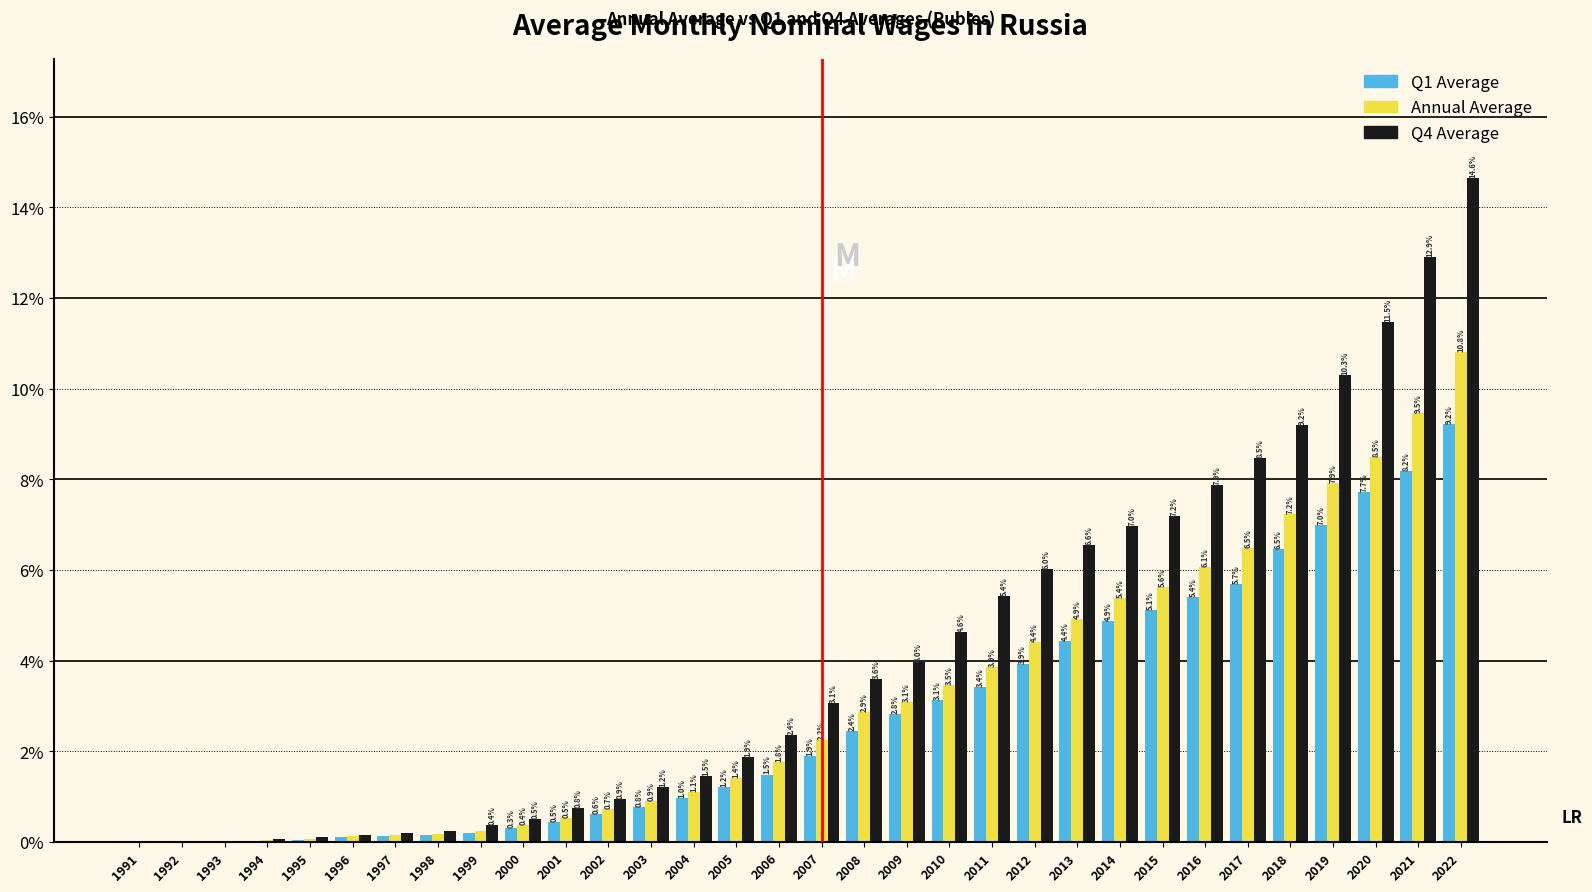

Which series changed the most between 1995 and 2006?

Q4 Average